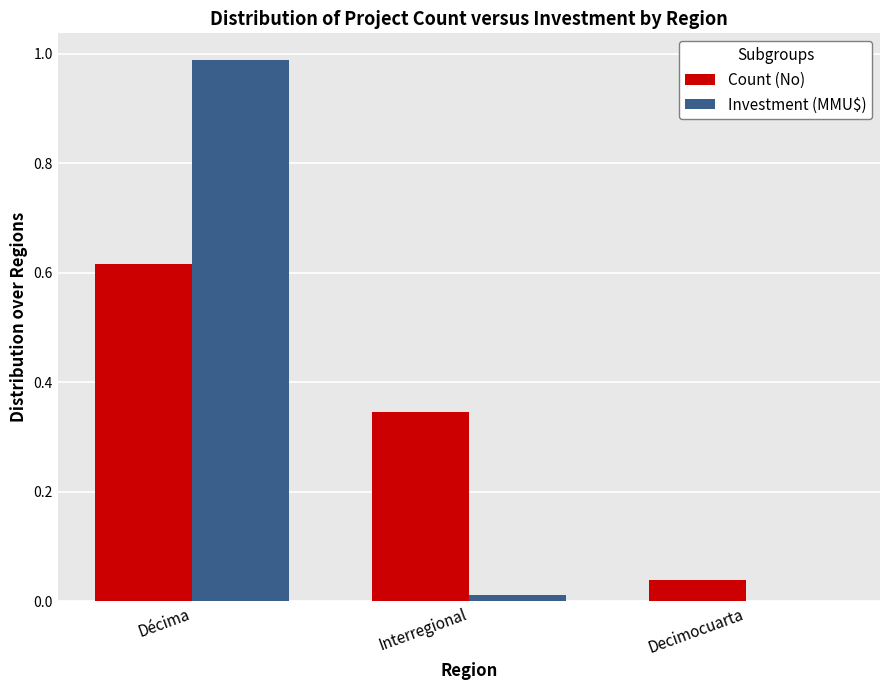

At which label does Investment (MMU$) reach its peak?

Décima